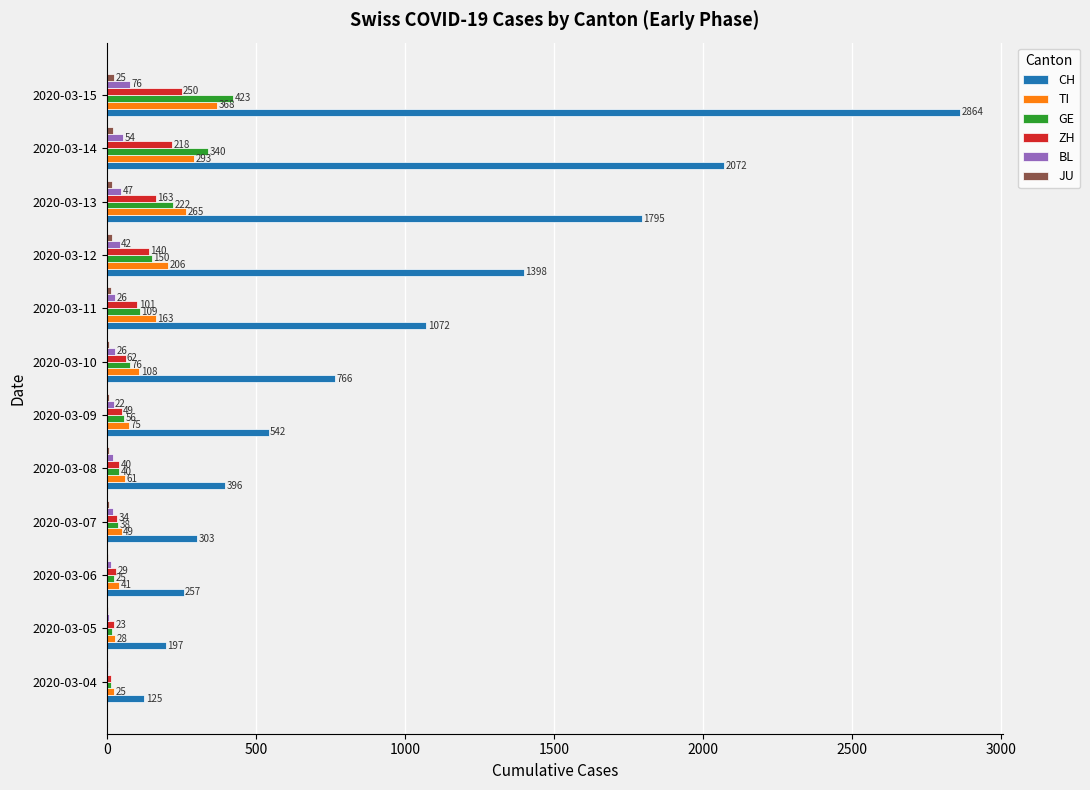

True or false: CH has a value of 533 at 2020-03-10.

False